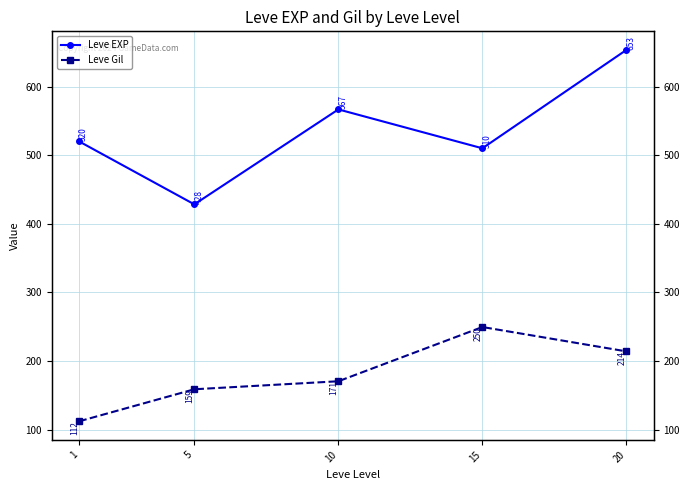

What is the minimum value shown in the chart?

112.3